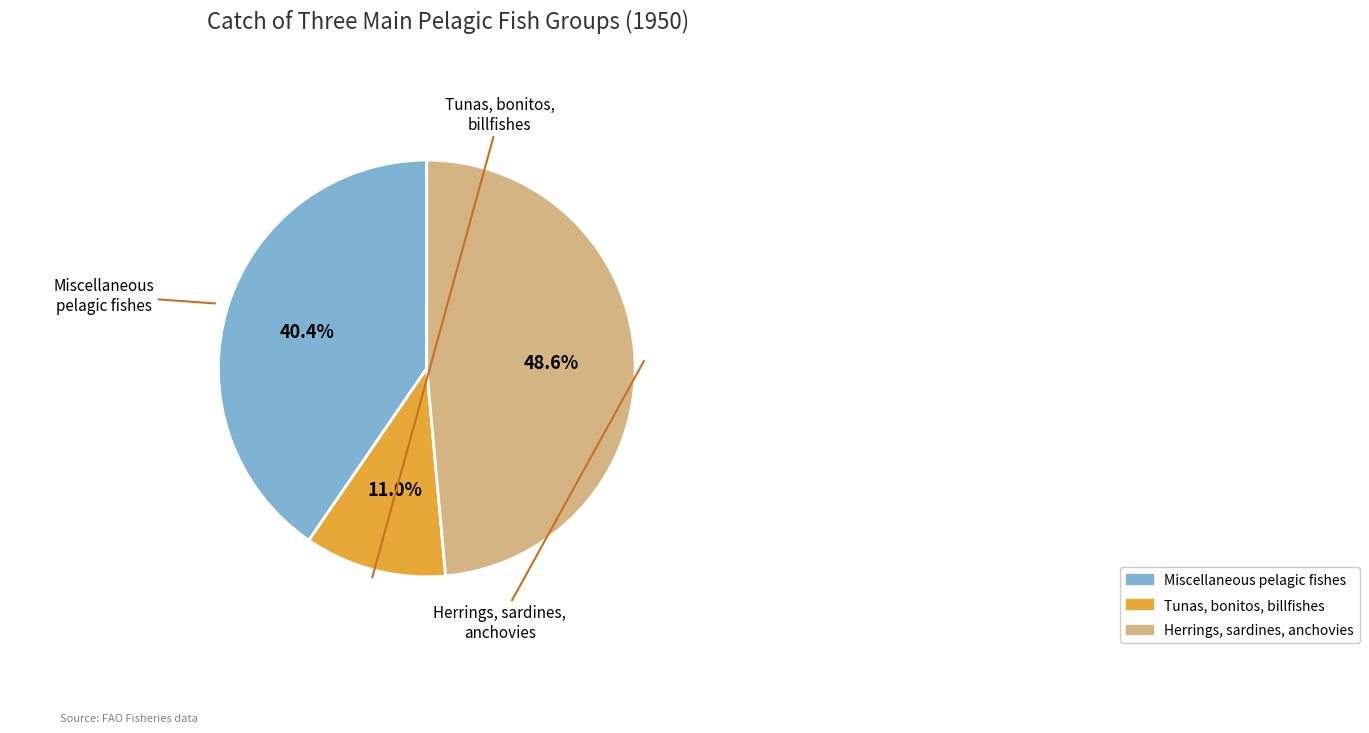

Is Miscellaneous pelagic fishes the majority of the pie?

No